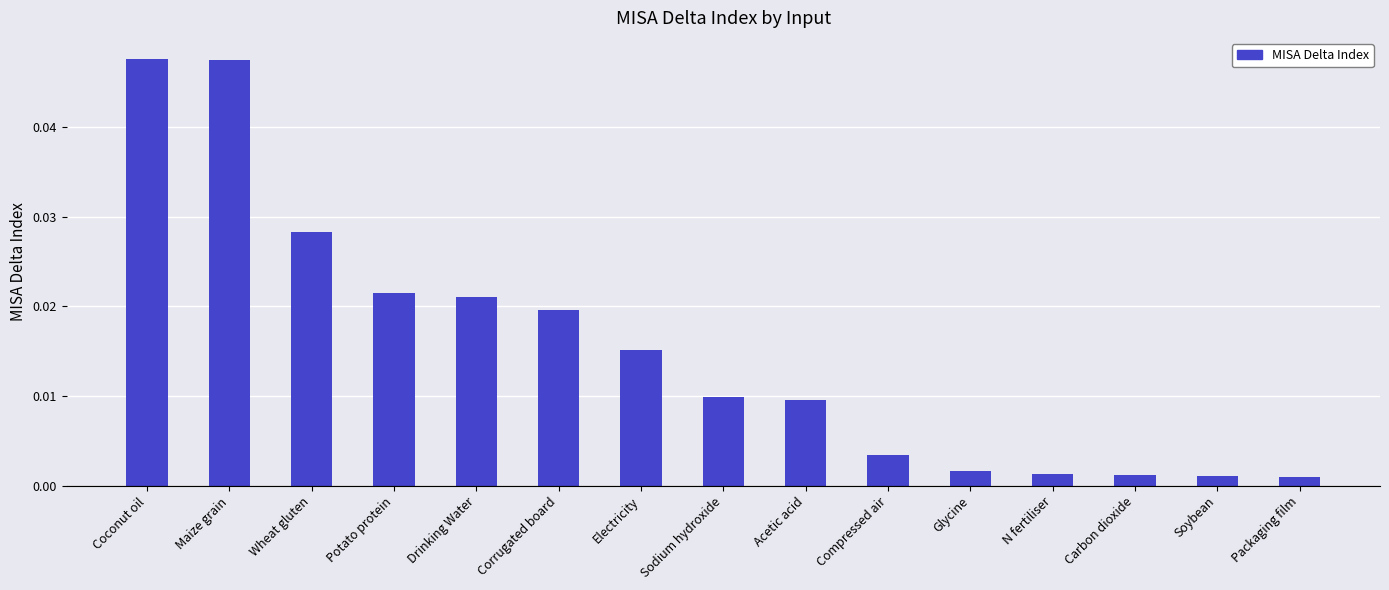

Which has a higher value, Electricity or Packaging film?

Electricity